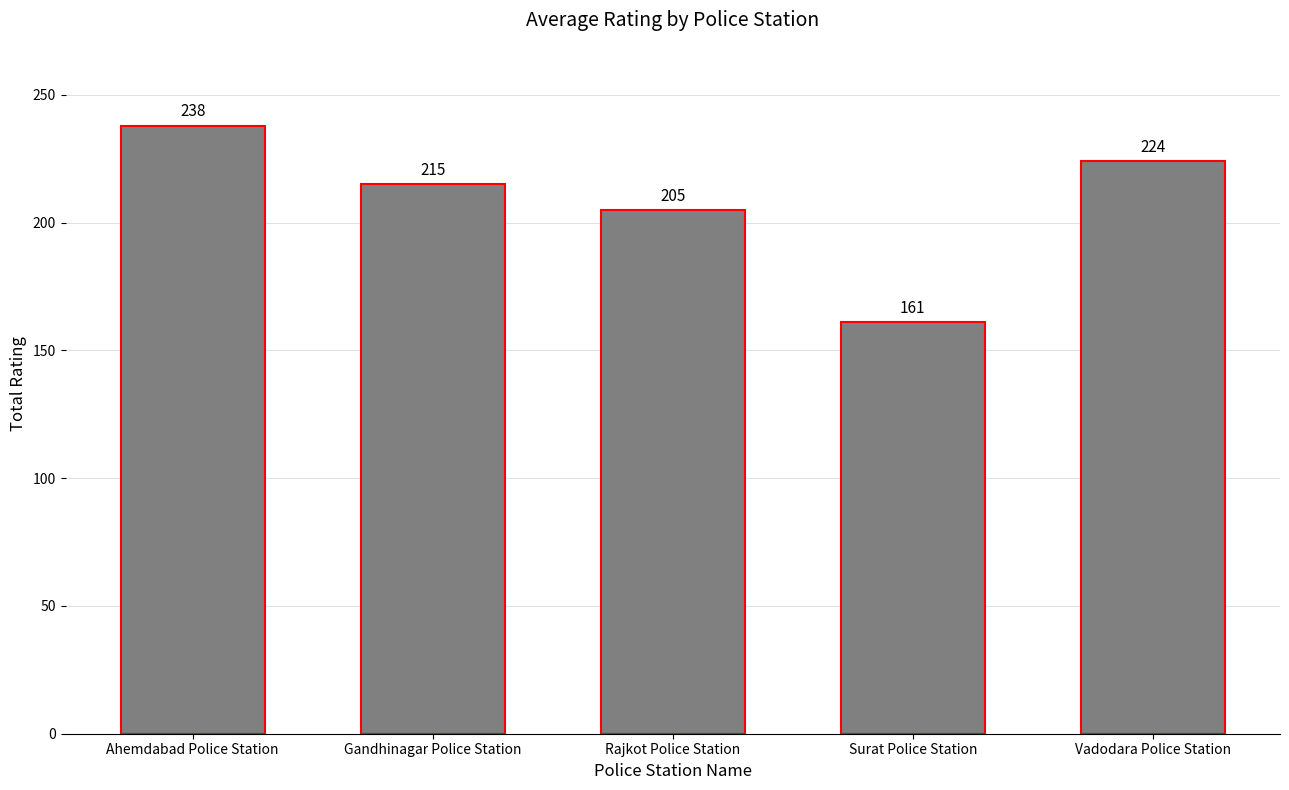

What is the difference between the values at Gandhinagar Police Station and Rajkot Police Station?

10